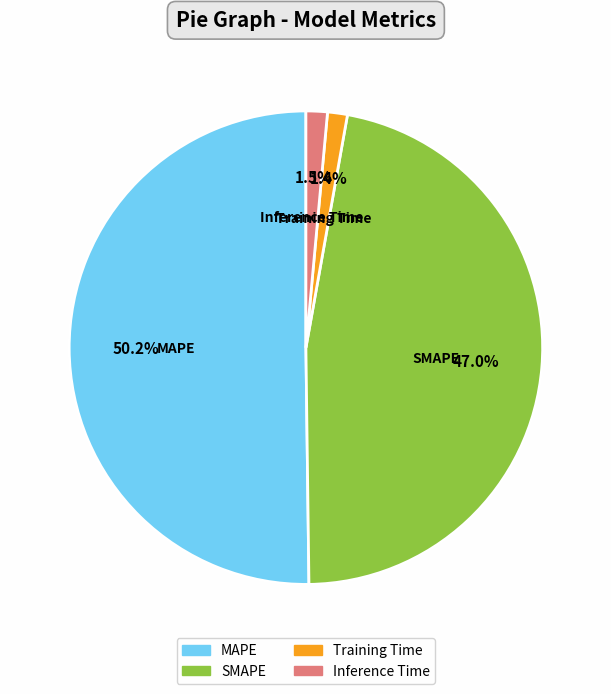

Which slice represents more than half of the pie?

MAPE